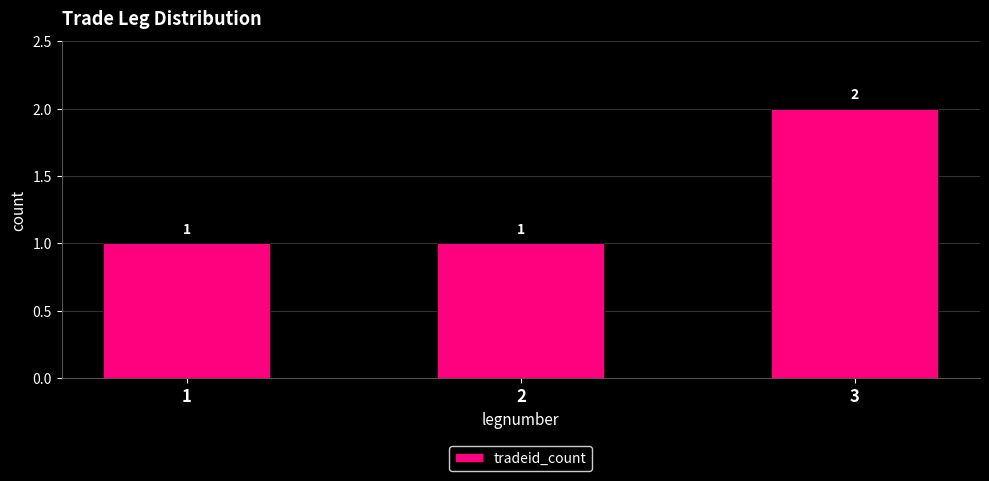

Which has a higher value, 2 or 3?

3